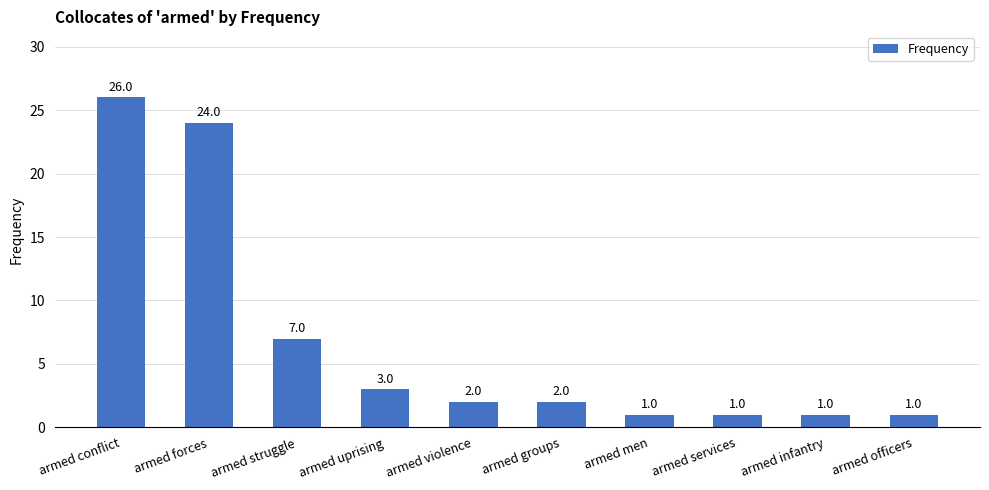

Which has a higher value, armed officers or armed groups?

armed groups